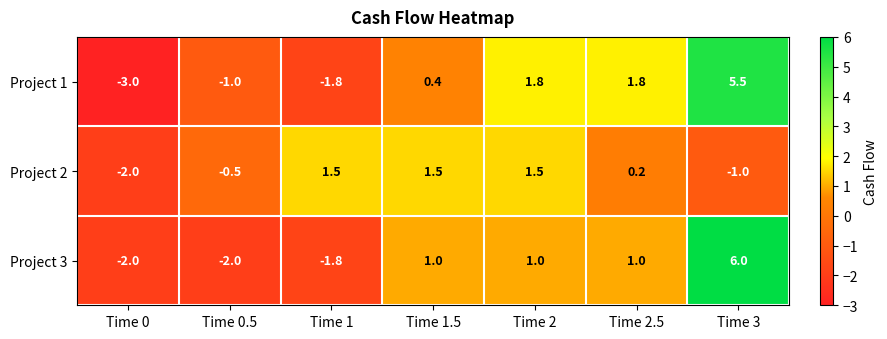

What is the sum of all Project 1 values?

3.7